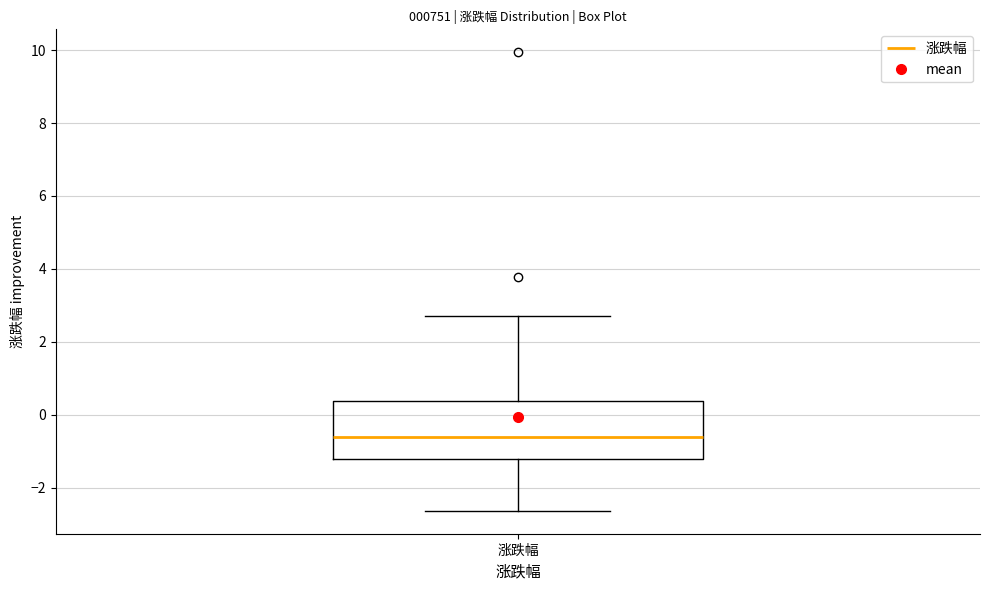

Transcribe this box plot: give where the median line is, the range the box spans, and where the two whiskers end, as read against the y-axis. The values are not printed on the chart, so give them approximately, as read against the axis.

median -0.6, box -1.2 to 0.4, whiskers -2.6 to 2.8